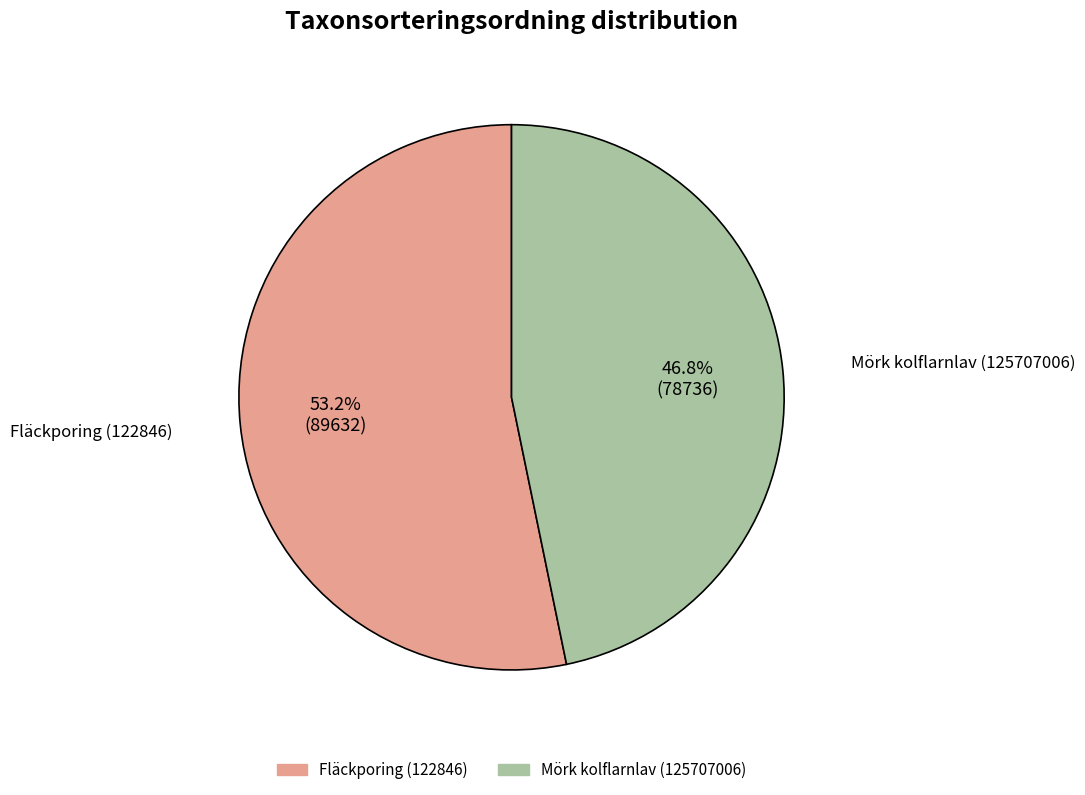

To the nearest percent, what percentage of the pie is Mörk kolflarnlav (125707006)?

47%